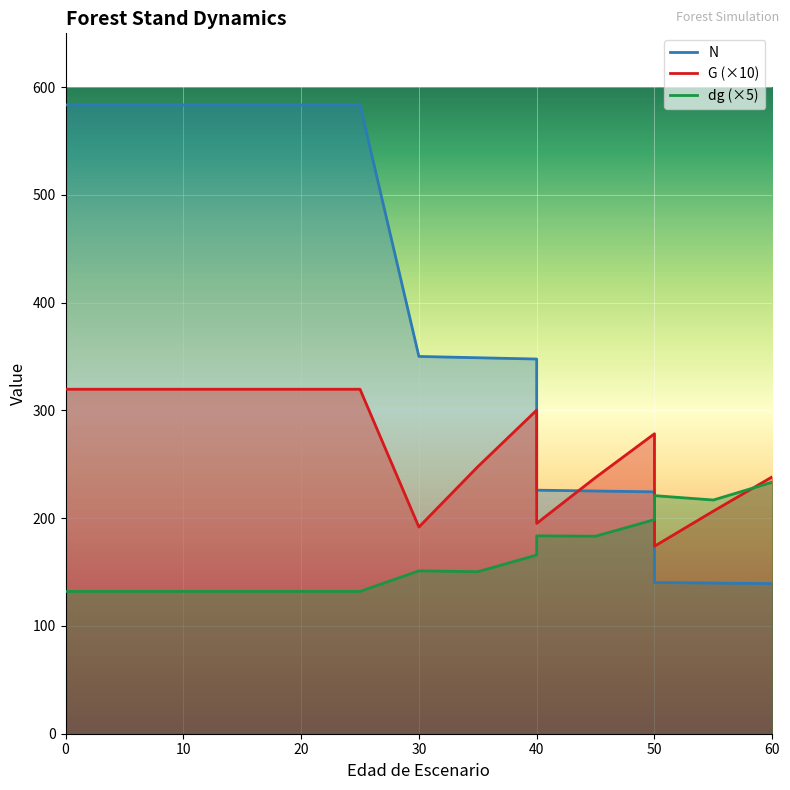

At 15, list the series in order from smallest to largest.

dg, G, N